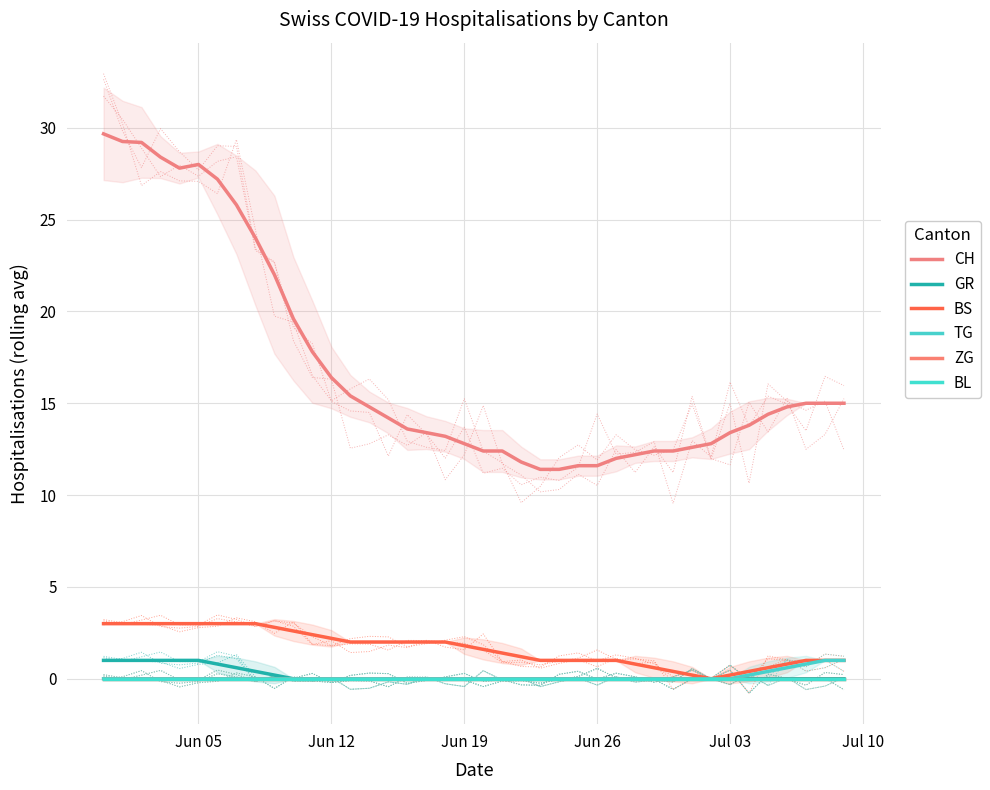

Reading left to right, transcribe all the data shown in this chart.

CH: 29.7	29.2	29.2	28.4	27.8	28.0	27.2	25.8	24.0	22.0	19.6	17.8	16.4	15.4	14.8	14.2	13.6	13.4	13.2	12.8	12.4	12.4	11.8	11.4	11.4	11.6	11.6	12.0	12.2	12.4	12.4	12.6	12.8	13.4	13.8	14.4	14.8	15.0	15.0	15.0
GR: 1.0	1.0	1.0	1.0	1.0	1.0	0.8	0.6	0.4	0.2	0.0	0.0	0.0	0.0	0.0	0.0	0.0	0.0	0.0	0.0	0.0	0.0	0.0	0.0	0.0	0.0	0.0	0.0	0.0	0.0	0.0	0.0	0.0	0.0	0.0	0.0	0.0	0.0	0.0	0.0
BS: 3.0	3.0	3.0	3.0	3.0	3.0	3.0	3.0	3.0	2.8	2.6	2.4	2.2	2.0	2.0	2.0	2.0	2.0	2.0	1.8	1.6	1.4	1.2	1.0	1.0	1.0	1.0	1.0	0.8	0.6	0.4	0.2	0.0	0.2	0.4	0.6	0.8	1.0	1.0	1.0
TG: 0.0	0.0	0.0	0.0	0.0	0.0	0.0	0.0	0.0	0.0	0.0	0.0	0.0	0.0	0.0	0.0	0.0	0.0	0.0	0.0	0.0	0.0	0.0	0.0	0.0	0.0	0.0	0.0	0.0	0.0	0.0	0.0	0.0	0.0	0.2	0.4	0.6	0.8	1.0	1.0
ZG: 0.0	0.0	0.0	0.0	0.0	0.0	0.0	0.0	0.0	0.0	0.0	0.0	0.0	0.0	0.0	0.0	0.0	0.0	0.0	0.0	0.0	0.0	0.0	0.0	0.0	0.0	0.0	0.0	0.0	0.0	0.0	0.0	0.0	0.0	0.0	0.0	0.0	0.0	0.0	0.0
BL: 0.0	0.0	0.0	0.0	0.0	0.0	0.0	0.0	0.0	0.0	0.0	0.0	0.0	0.0	0.0	0.0	0.0	0.0	0.0	0.0	0.0	0.0	0.0	0.0	0.0	0.0	0.0	0.0	0.0	0.0	0.0	0.0	0.0	0.0	0.0	0.0	0.0	0.0	0.0	0.0